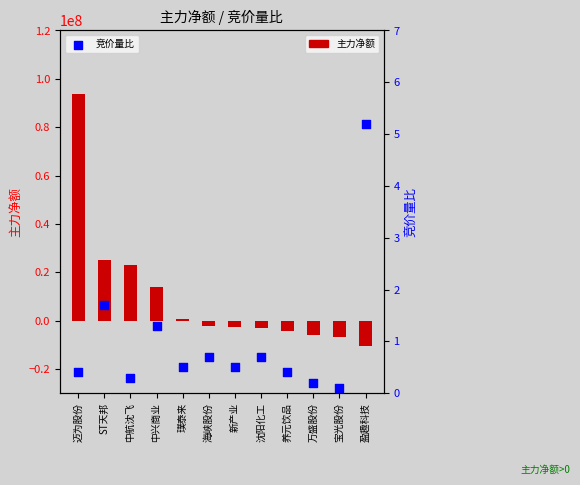

Which series has the largest total across all categories?

主力净额